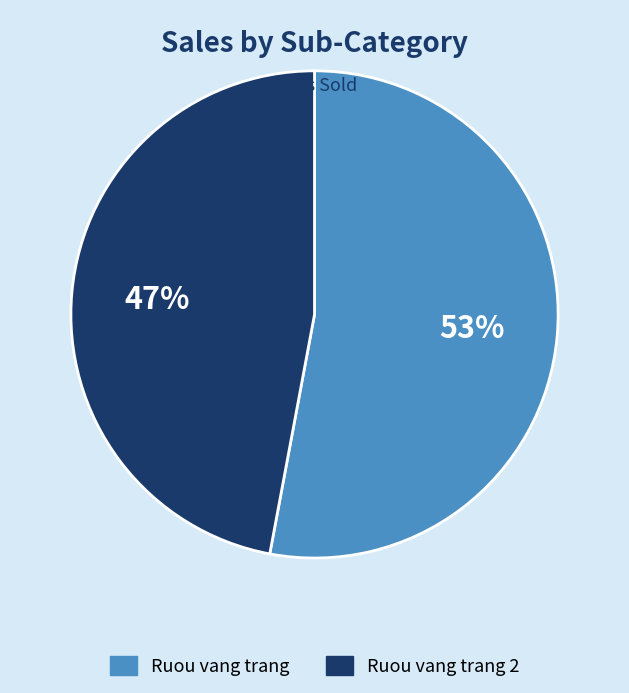

What is the ratio of the value at Ruou vang trang 2 to the value at Ruou vang trang?

0.9